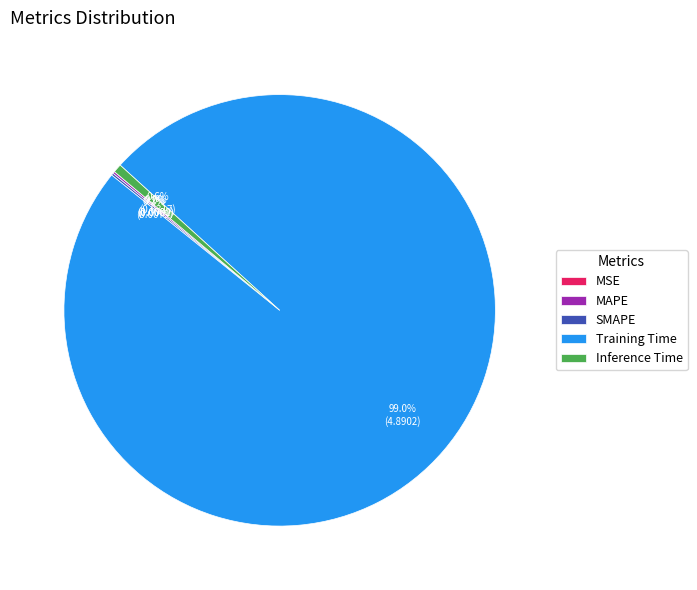

To the nearest percent, what is the difference between the largest and smallest slice percentages?

99%